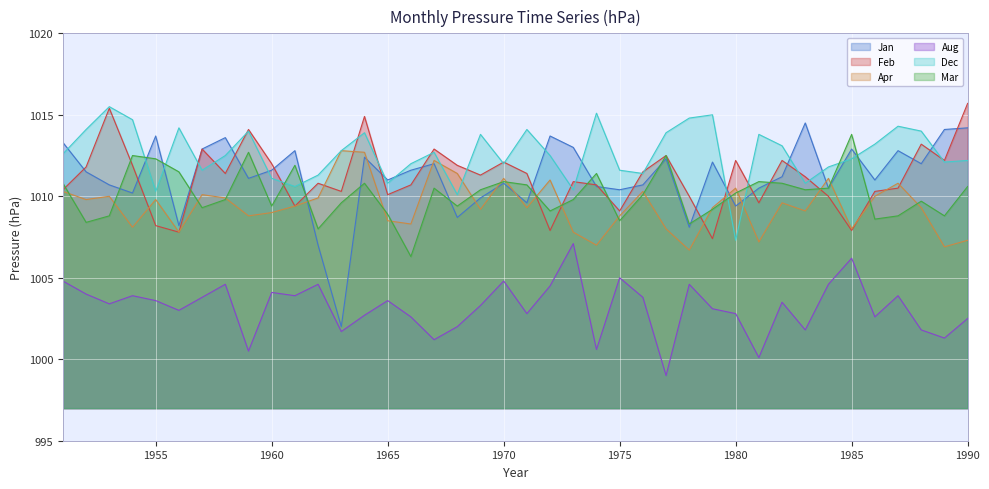

The Aug series shows 1000.1 at 1981. True or false?

True